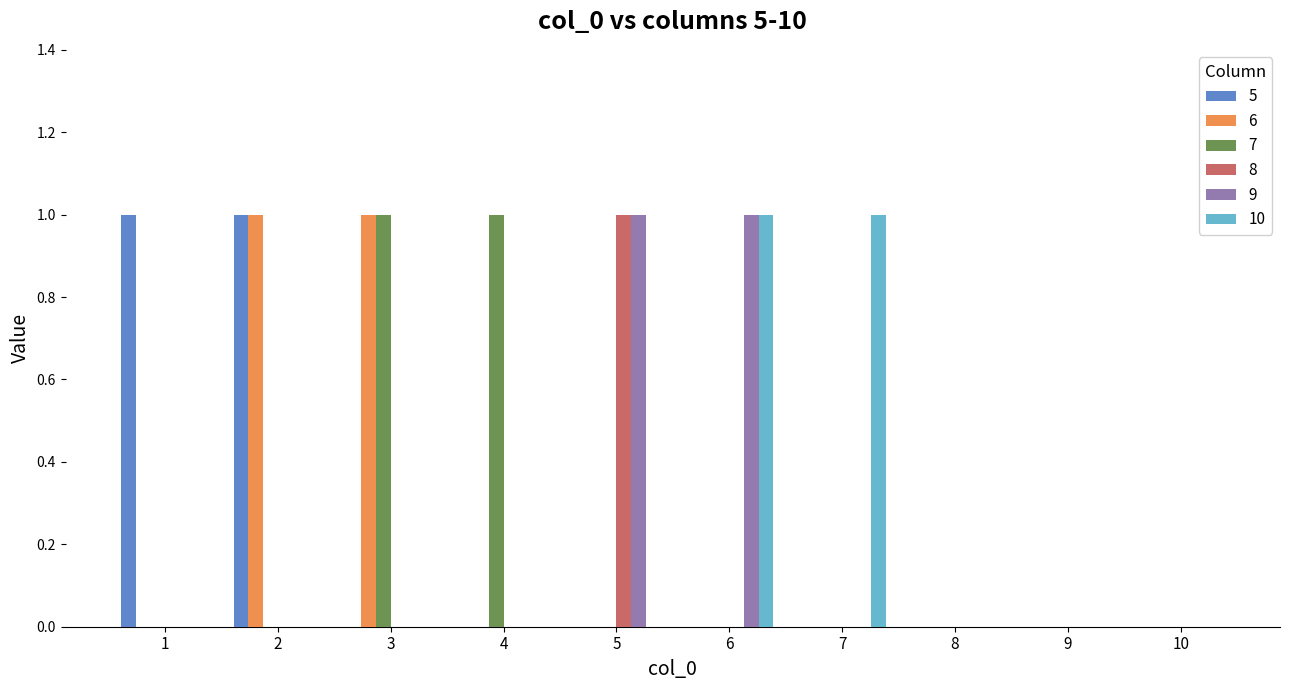

Between 4 and 8, which series saw the biggest shift?

7